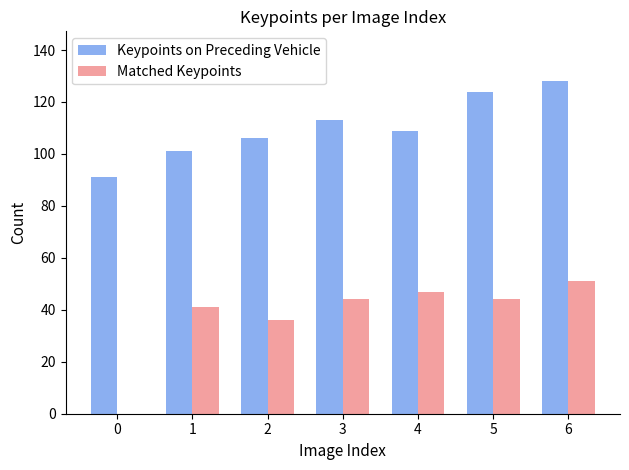

Is it true that Keypoints on Preceding Vehicle equals 91 at 0?

True